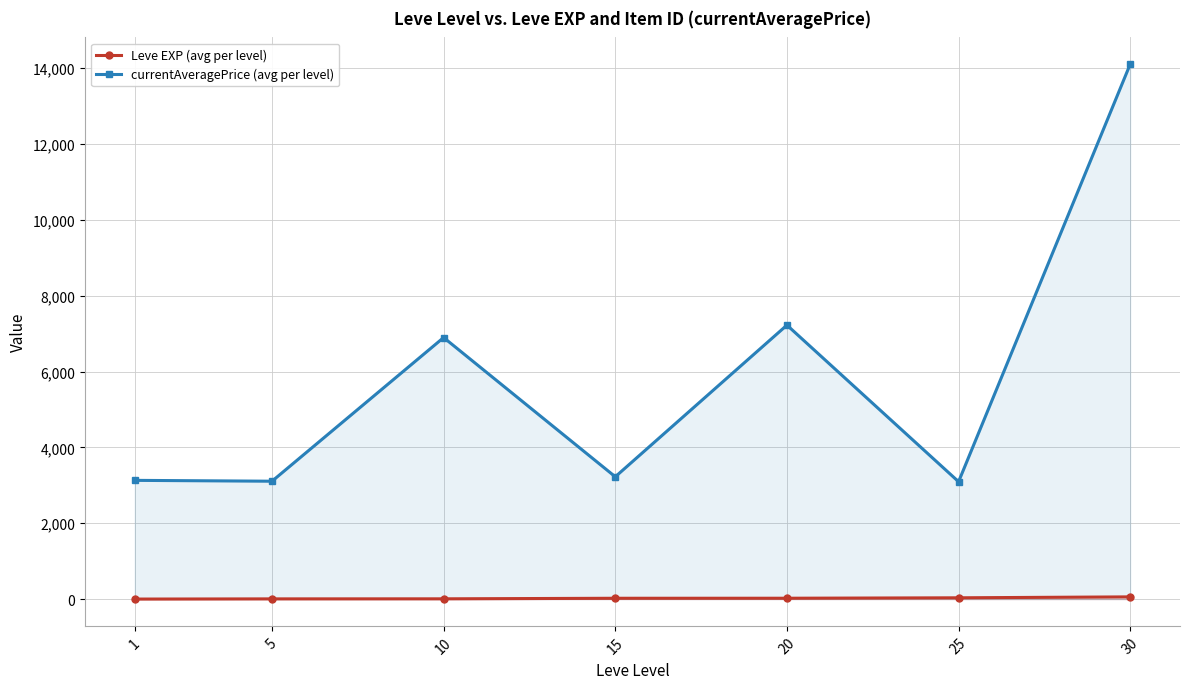

True or false: Leve EXP (avg per level) has more than 2 points higher than both neighbors.

False